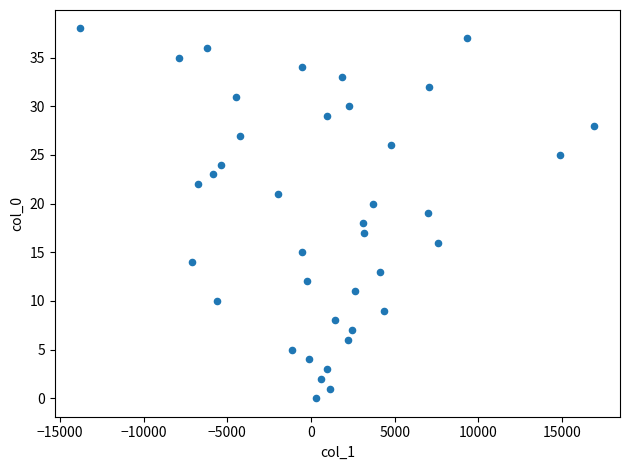

What is the range of Y values (max minus min)?

38